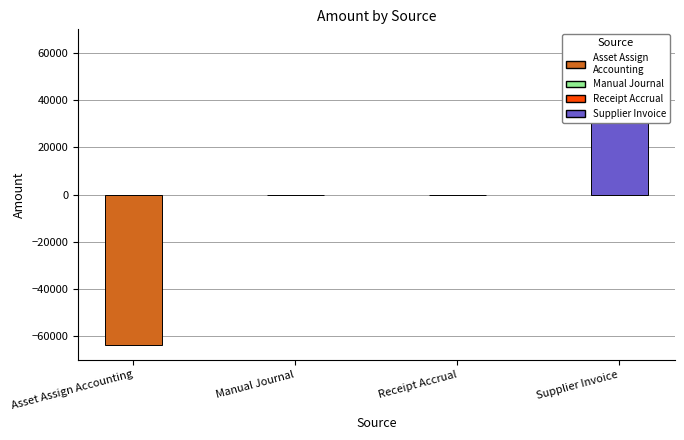

How many values are below 0?

2